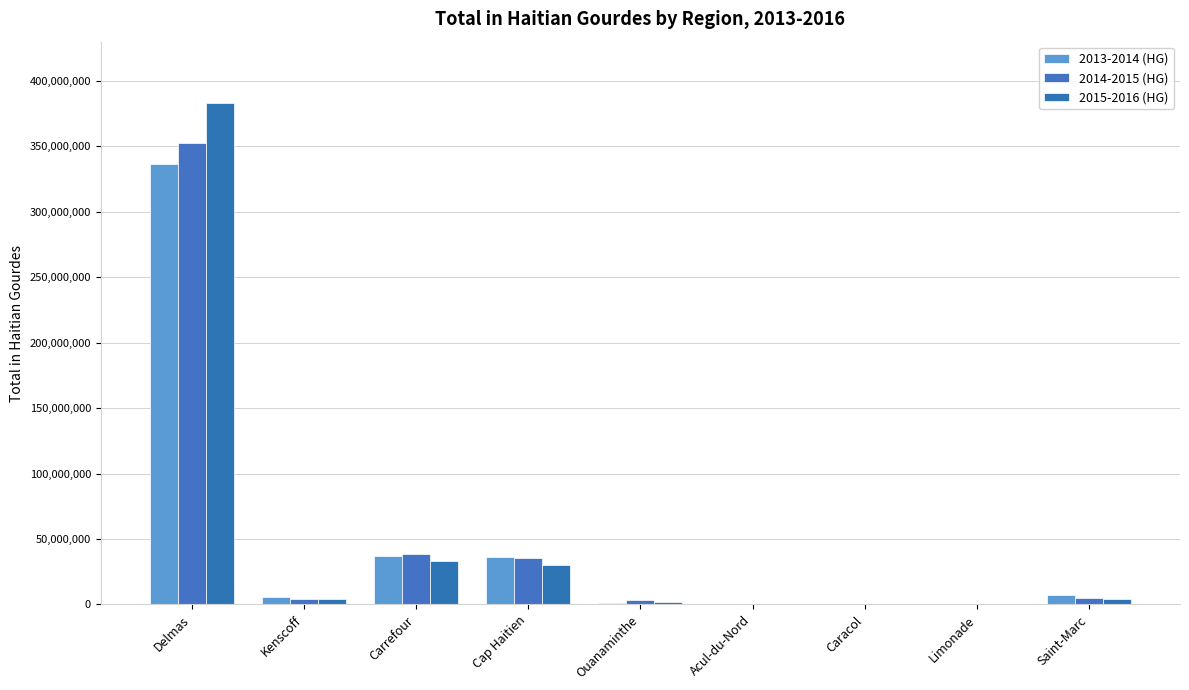

How many distinct data groups are displayed?

3